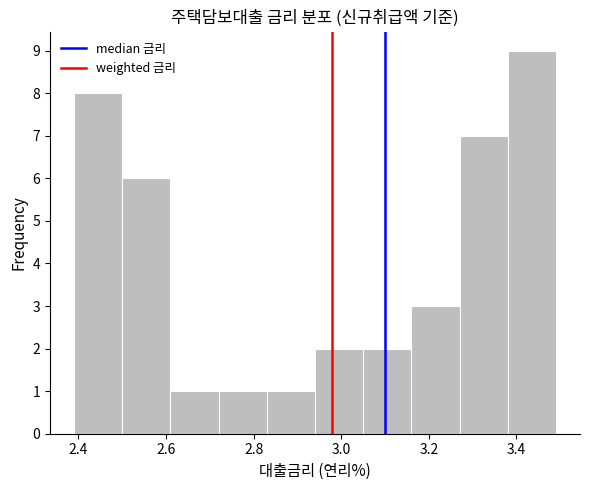

Which range on the x-axis has the tallest bar?

3.38 to 3.49